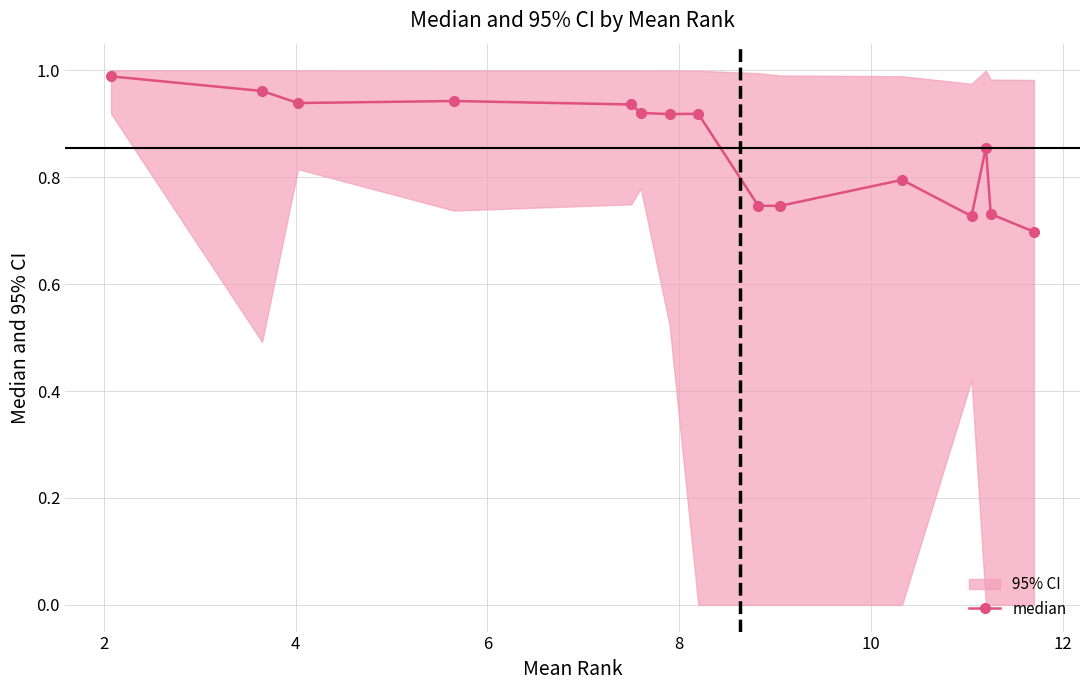

True or false: median has more than 2 points higher than both neighbors.

True